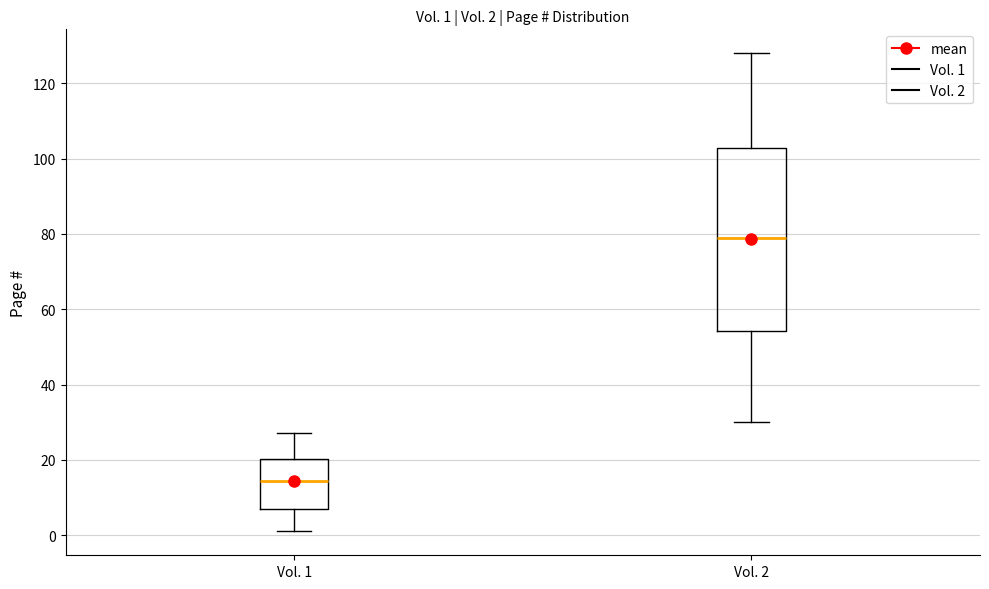

Which box's median line is the highest?

Vol. 2